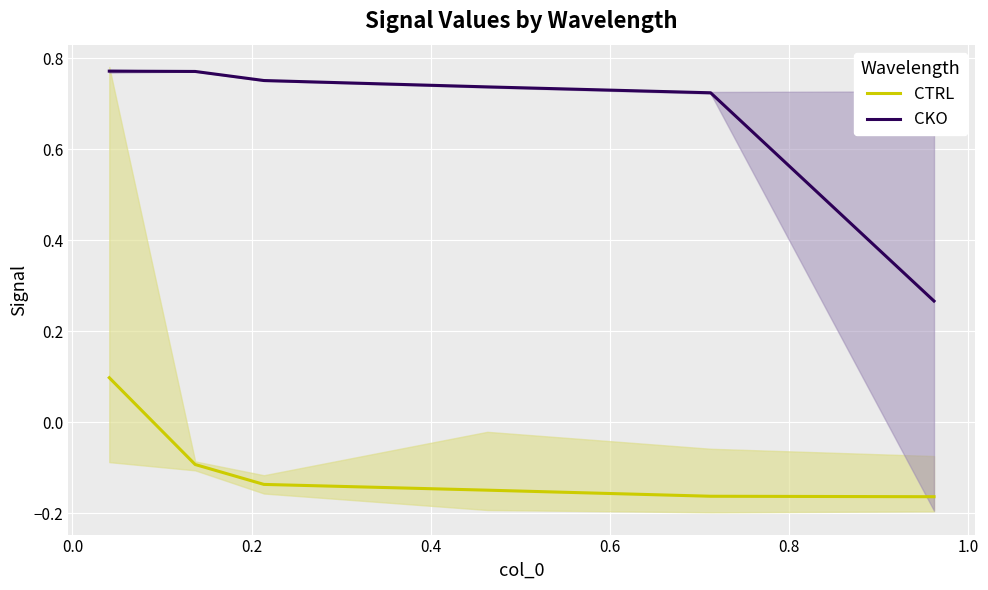

What is the approximate value of CTRL at 0.8?

-0.2